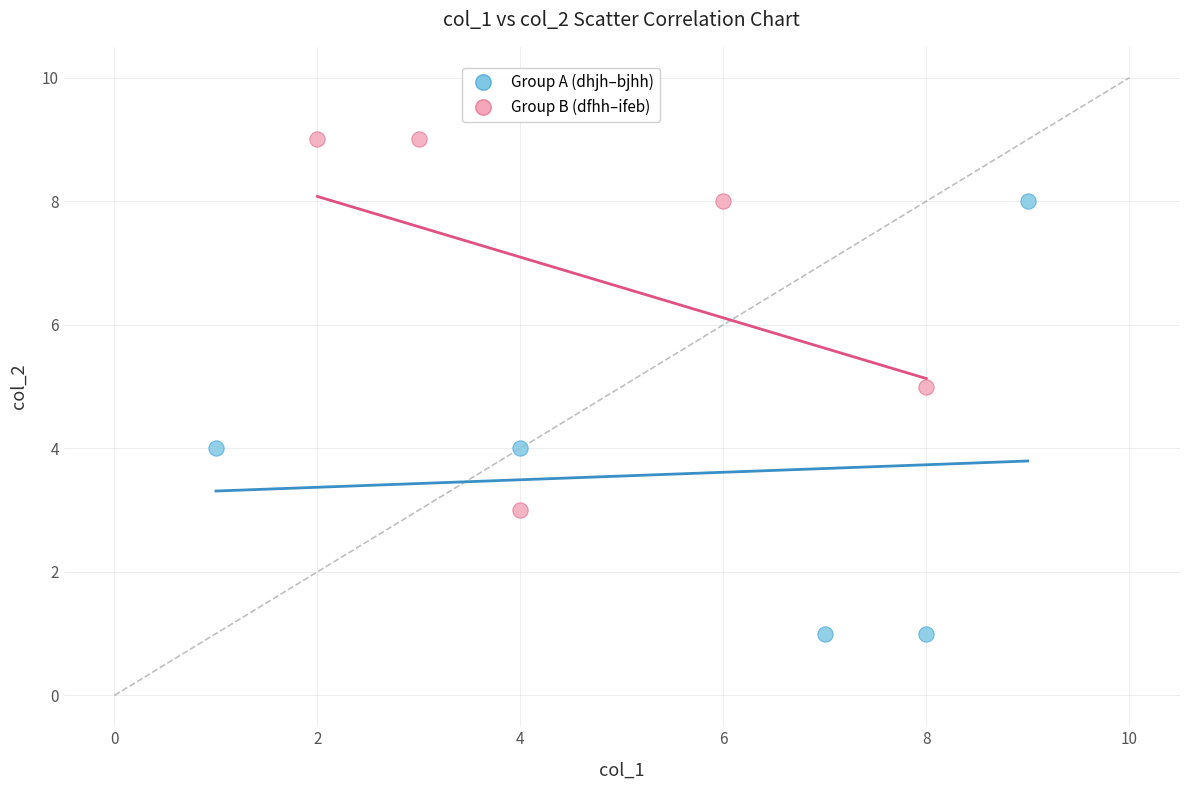

Which series reaches the maximum Y coordinate?

Group B (dfhh–ifeb)